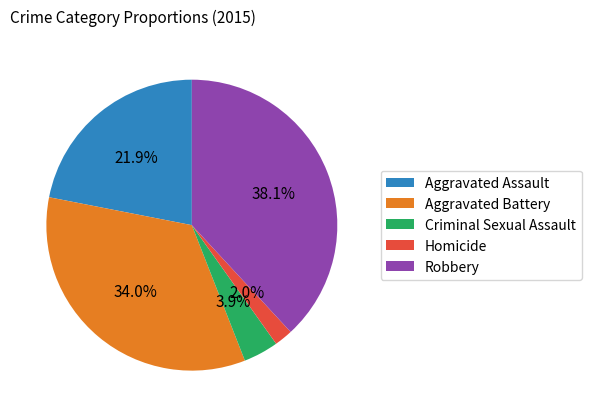

What portion of the pie excludes Robbery?

61.9%